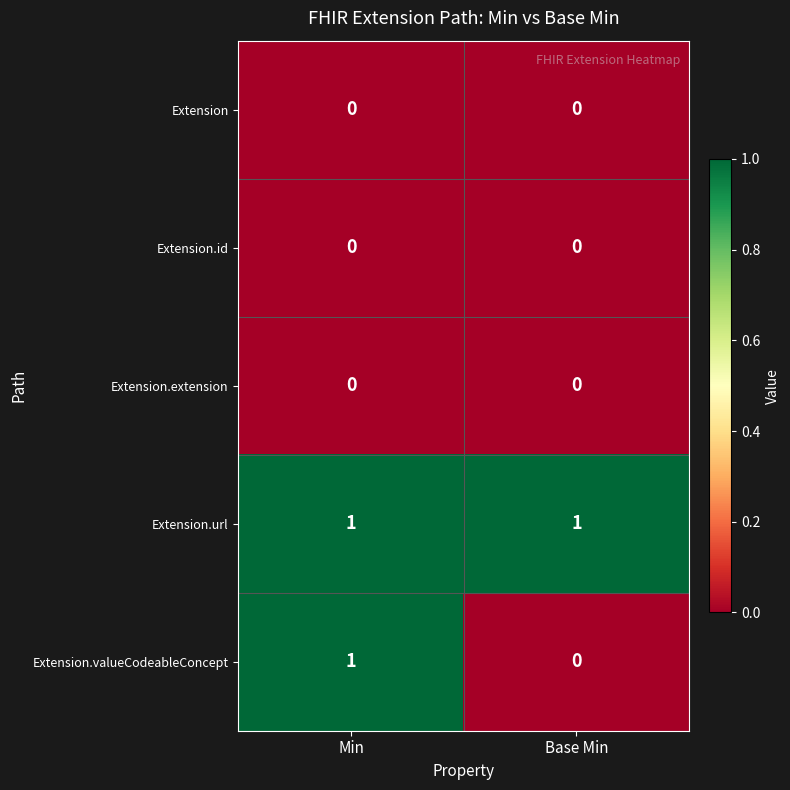

Is it true that Extension.valueCodeableConcept equals 1 at Base Min?

False